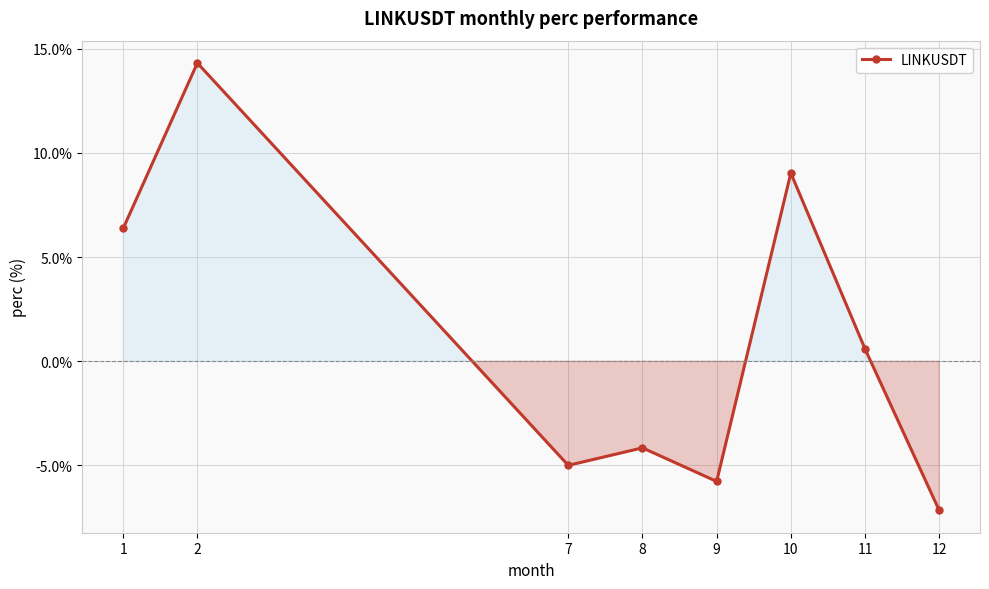

What is the greatest value displayed?

14.3